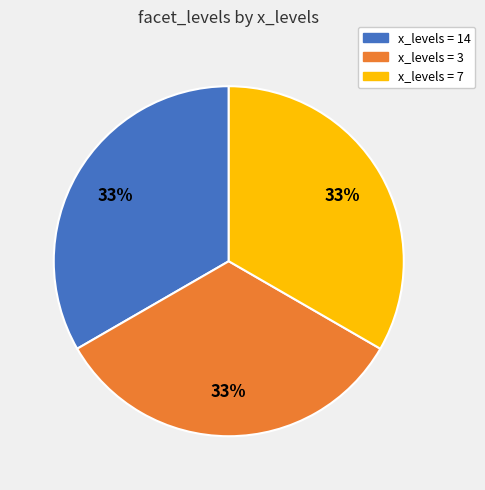

To the nearest percent, what is the average slice percentage?

33%